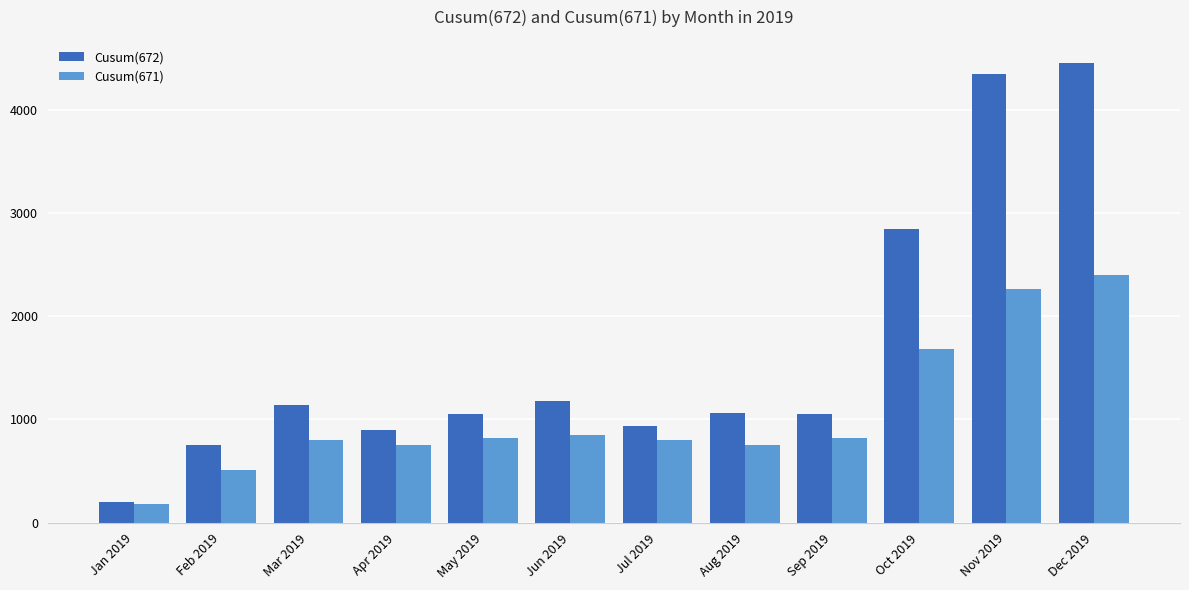

Where is Cusum(672) nearest to the value 2327?

Oct 2019